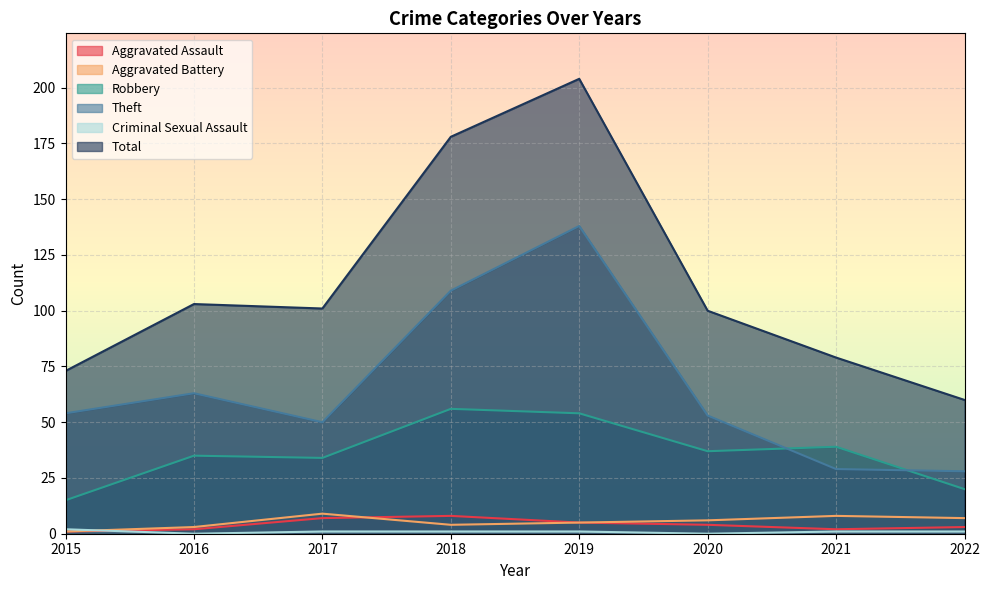

Between which two adjacent categories do Aggravated Assault and Criminal Sexual Assault first intersect?

2015 and 2016